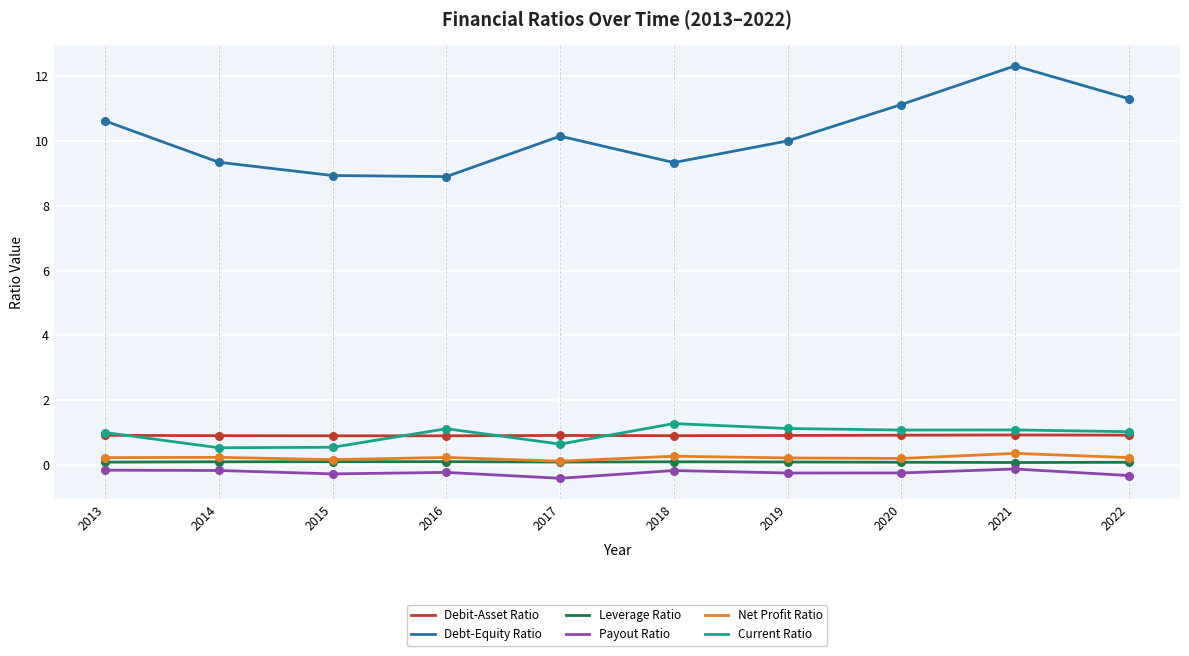

Which series has the widest spread of values?

Debt-Equity Ratio